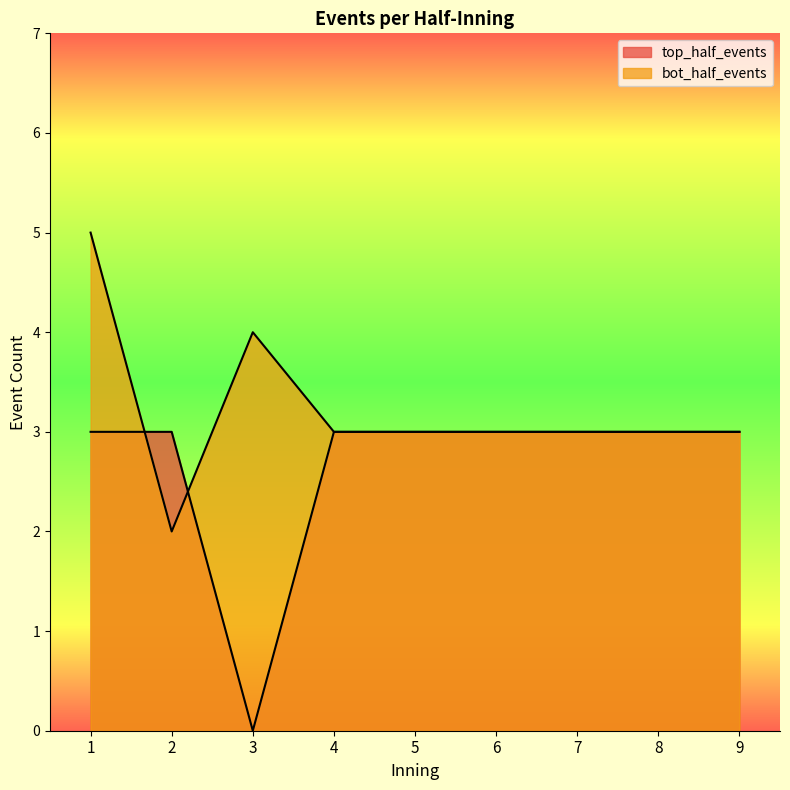

At how many categories does at least one series exceed 1?

9